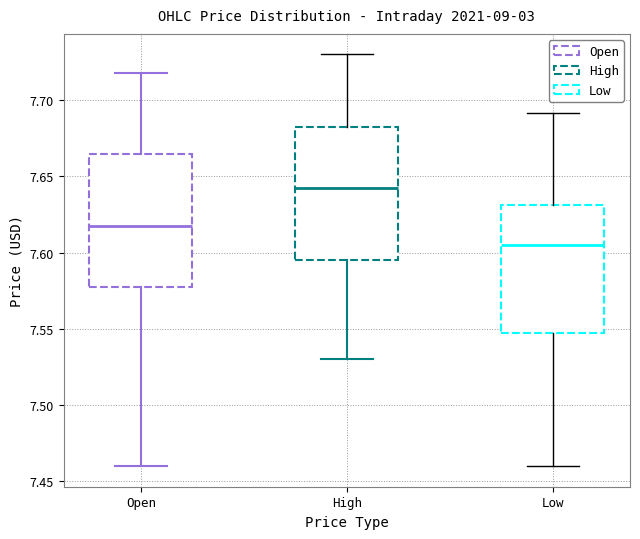

Reading left to right, read every box against the y-axis: the position of its median line, the range the box covers, and the ends of its whiskers. The values are not printed on the chart, so give them approximately, as read against the axis.

Open: median 7.615, box 7.575 to 7.665, whiskers 7.460 to 7.720
High: median 7.645, box 7.595 to 7.680, whiskers 7.530 to 7.730
Low: median 7.605, box 7.550 to 7.630, whiskers 7.460 to 7.690